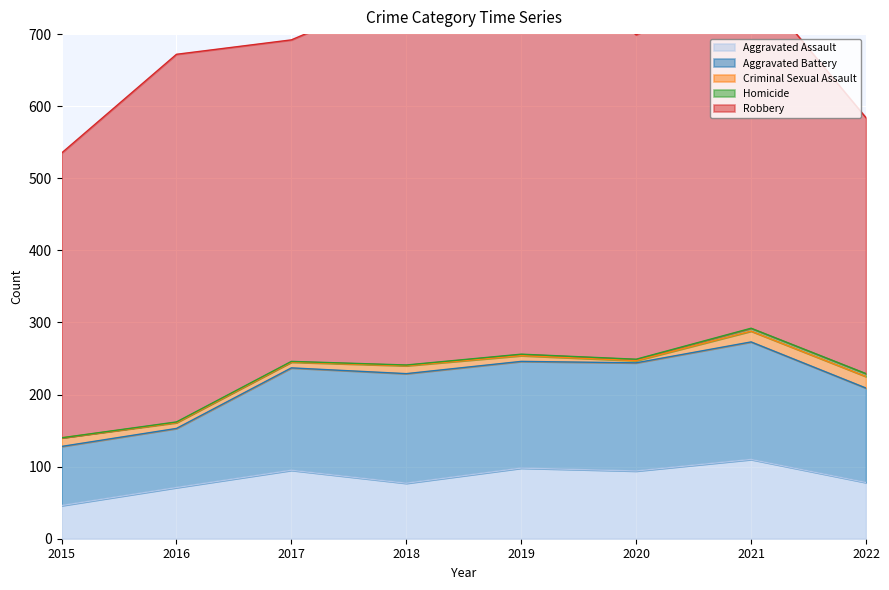

The value of Aggravated Assault at 2022 is 111. True or false?

False